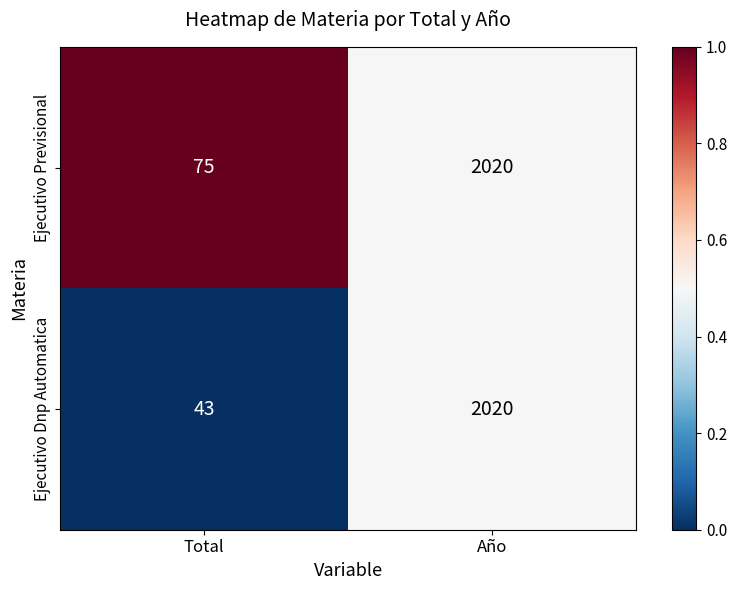

How many series are shown in this chart?

2